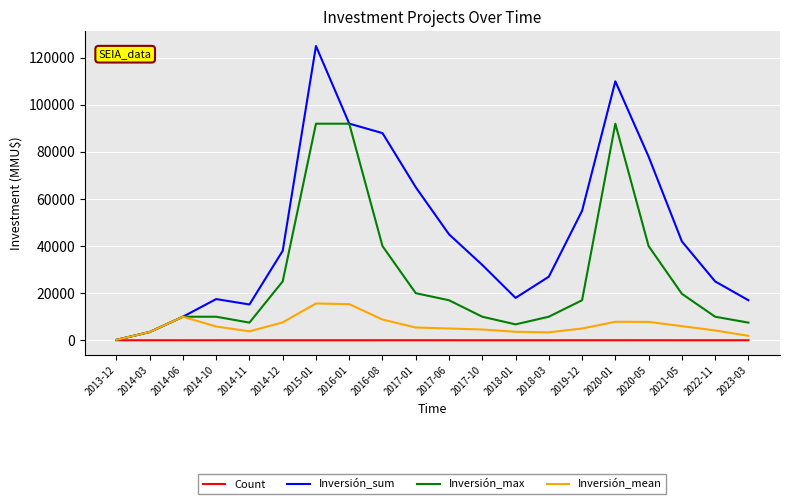

Where does the Inversión_max series first go above 17000?

2014-12